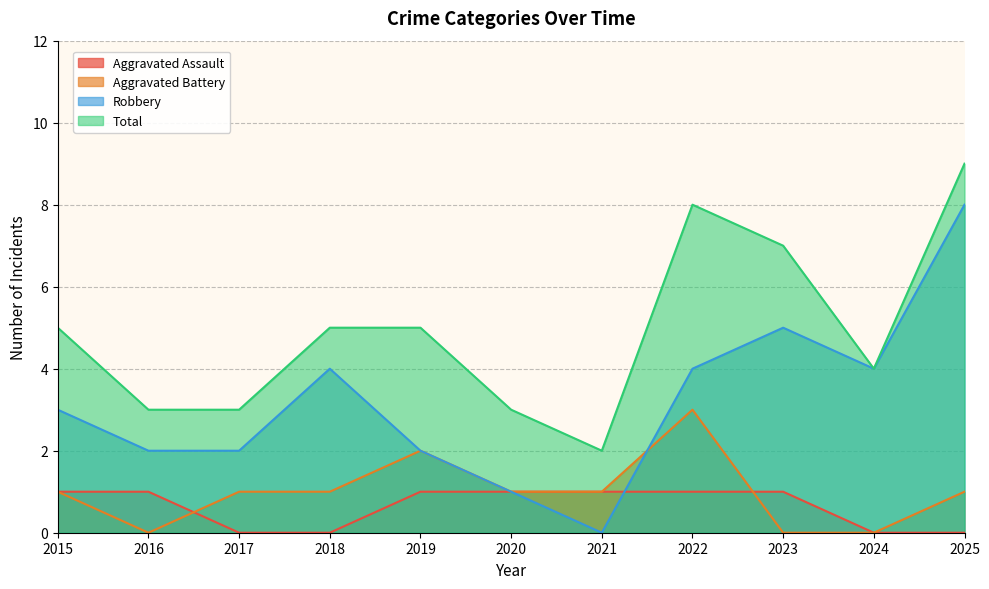

Does the chart display data point markers on the line(s)?

No